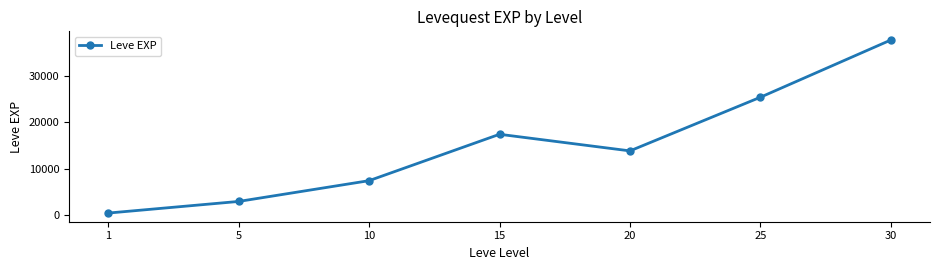

At which category does the data reach its first local peak?

15